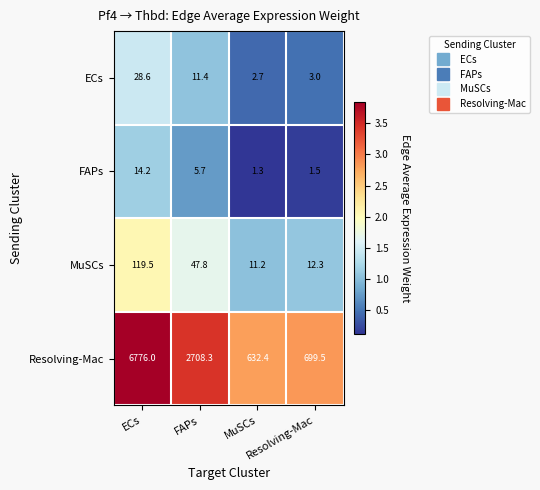

What is the minimum value shown in the chart?

1.3